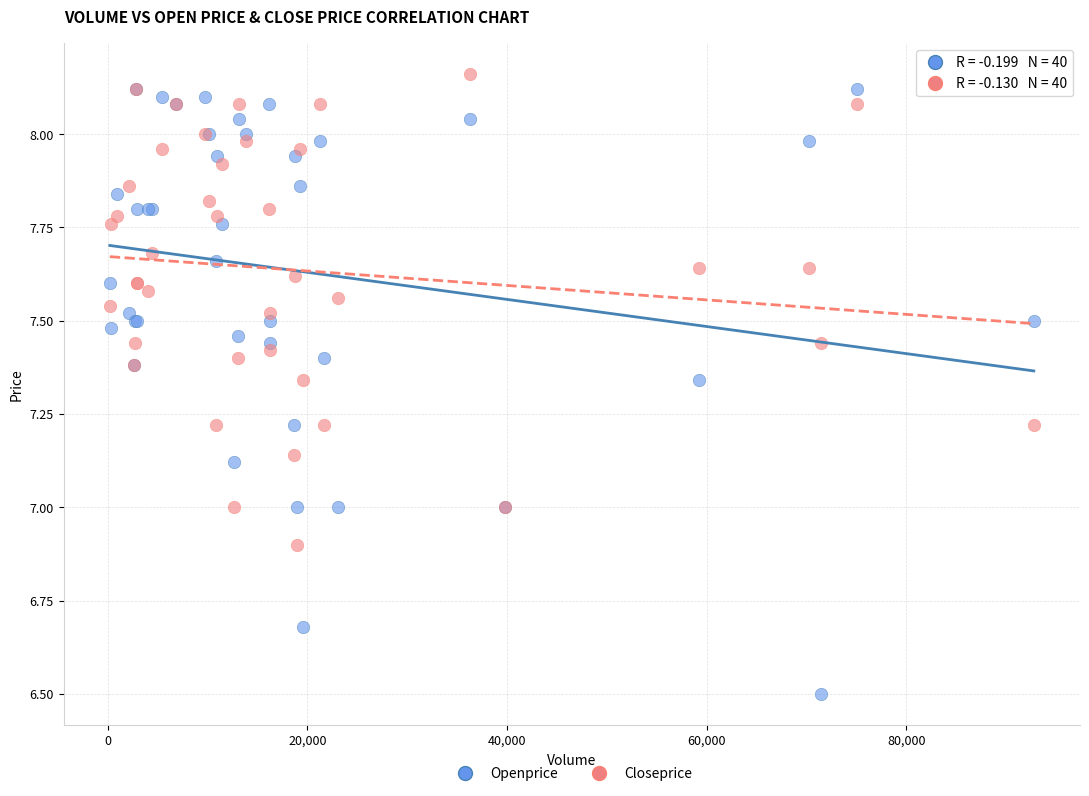

Which series has the widest spread of Y values?

Openprice